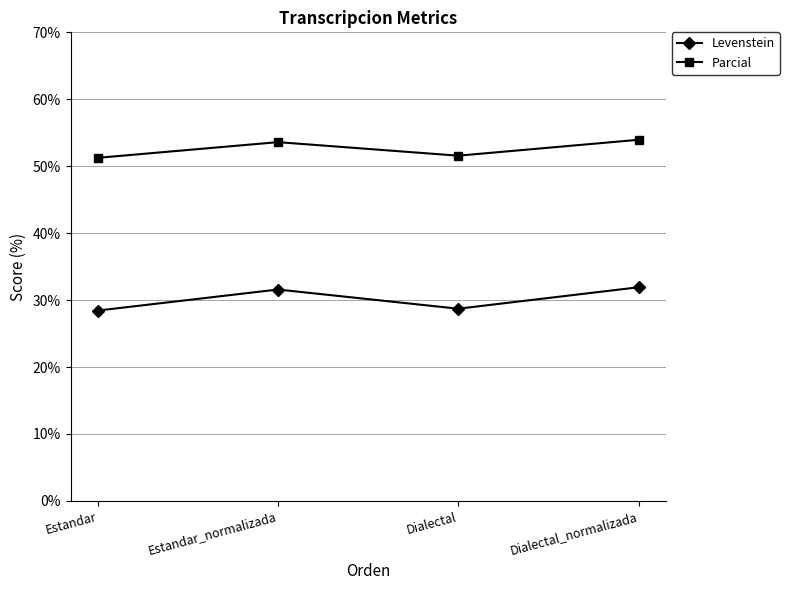

List the series in order of their peak value, highest first.

Parcial, Levenstein